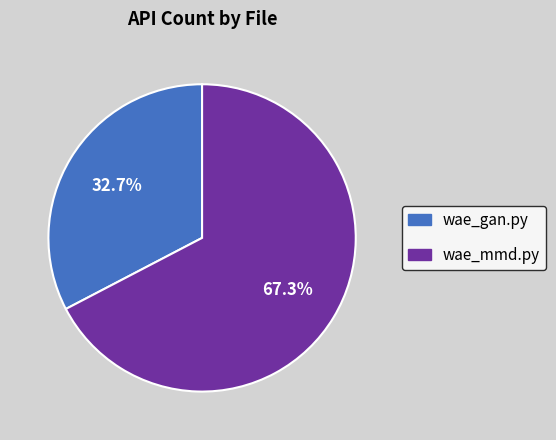

Which category has the smallest portion of the pie?

wae_gan.py